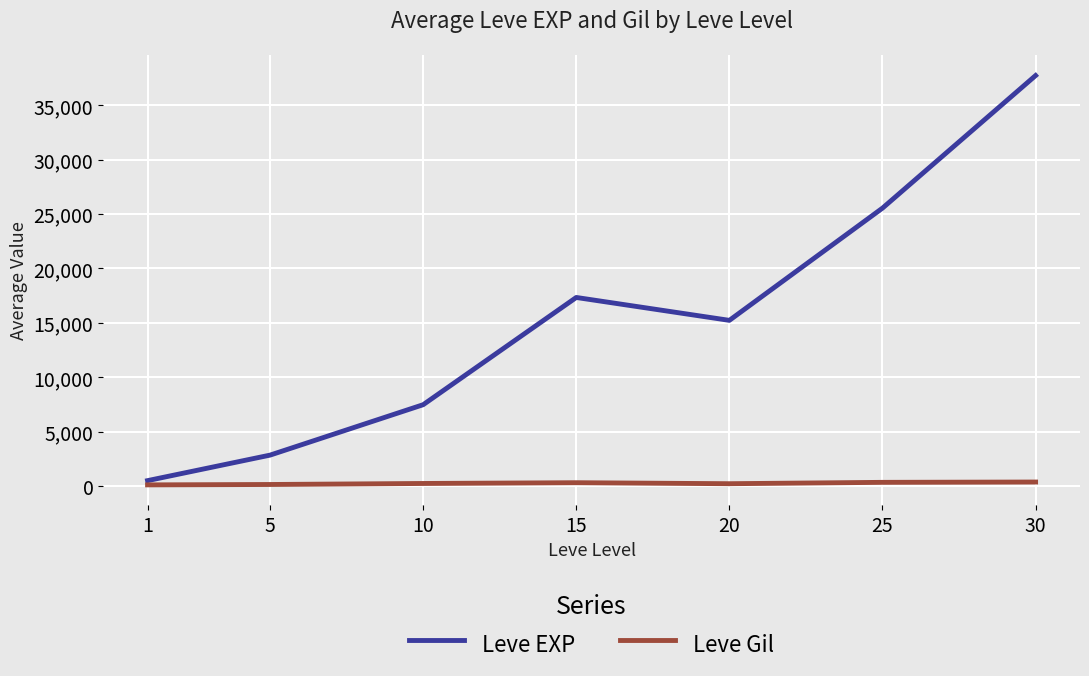

Which series changed the most between 1 and 25?

Leve EXP